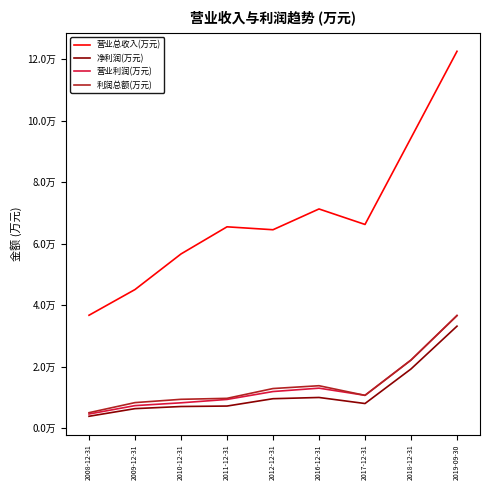

What are all the series names shown in the legend?

营业总收入(万元), 净利润(万元), 营业利润(万元), 利润总额(万元)